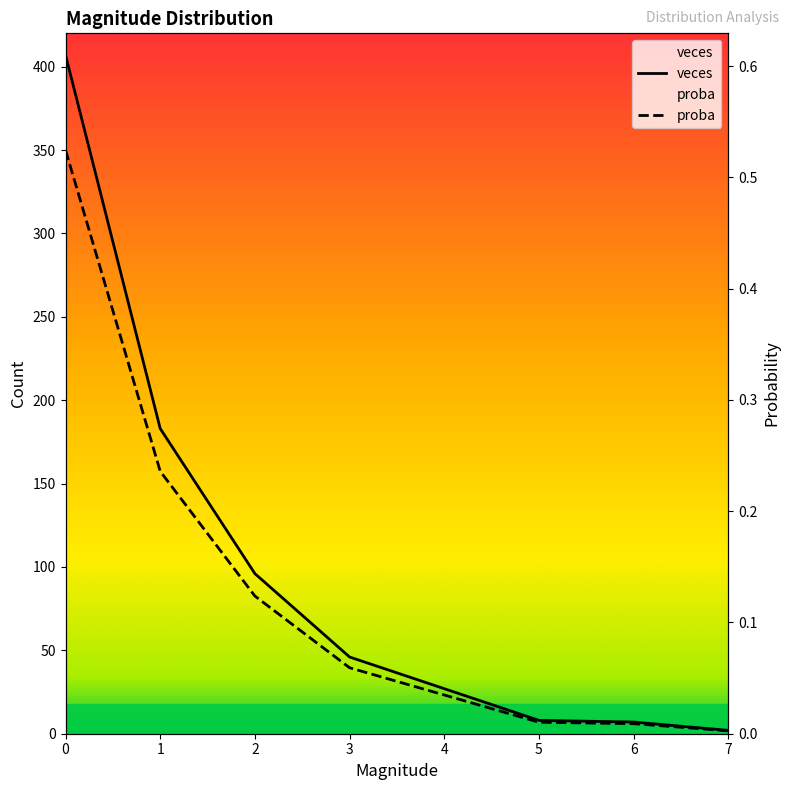

What are all the series names shown in the legend?

veces, proba